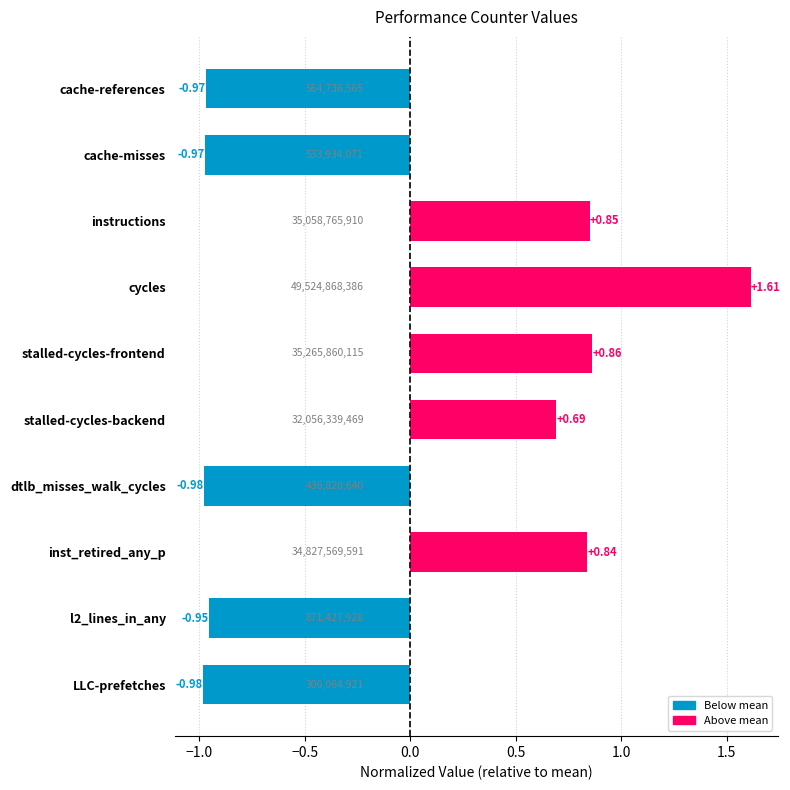

Reading right to left, what are all the values shown in this chart?

-1.0	-1.0	0.8	-1.0	0.7	0.9	1.6	0.9	-1.0	-1.0